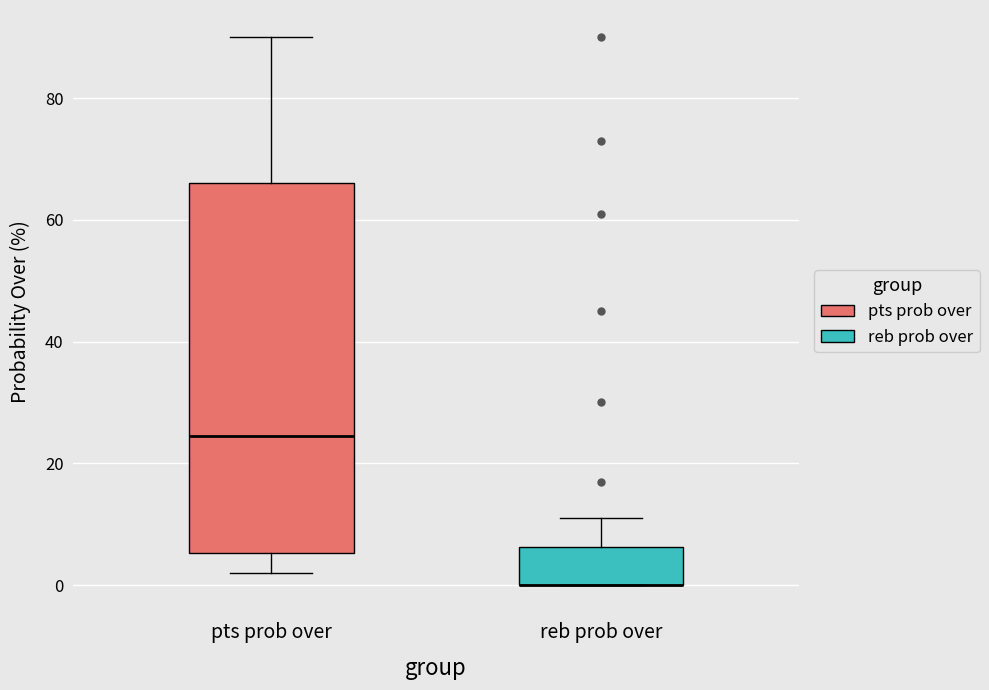

Reading left to right, transcribe this box plot: for each box, give where its median line is, the range the box spans, and where its two whiskers end, as read against the y-axis. The values are not printed on the chart, so give them approximately, as read against the axis.

pts prob over: median 24, box 6 to 66, whiskers 2 to 90
reb prob over: median 0 (drawn on the box's lower edge), box 0 to 6, whiskers 0 to 12